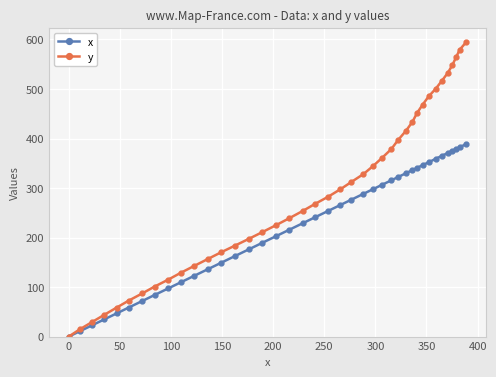

What is the difference between the second highest and second lowest values in the y series?

564.9